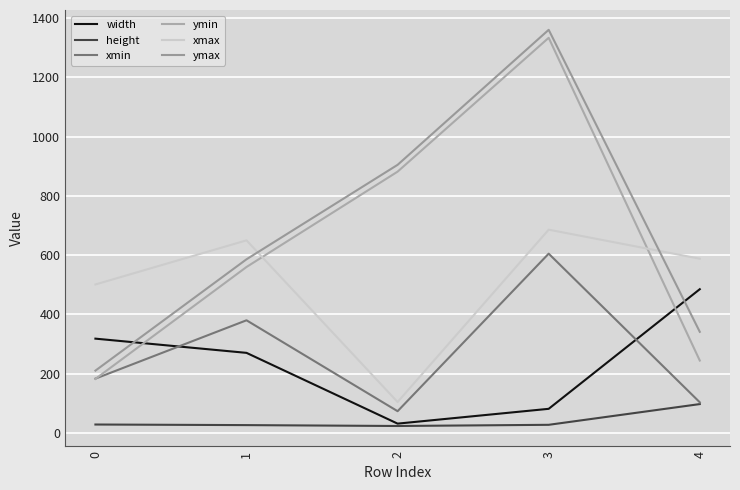

At which label does height reach its peak?

4